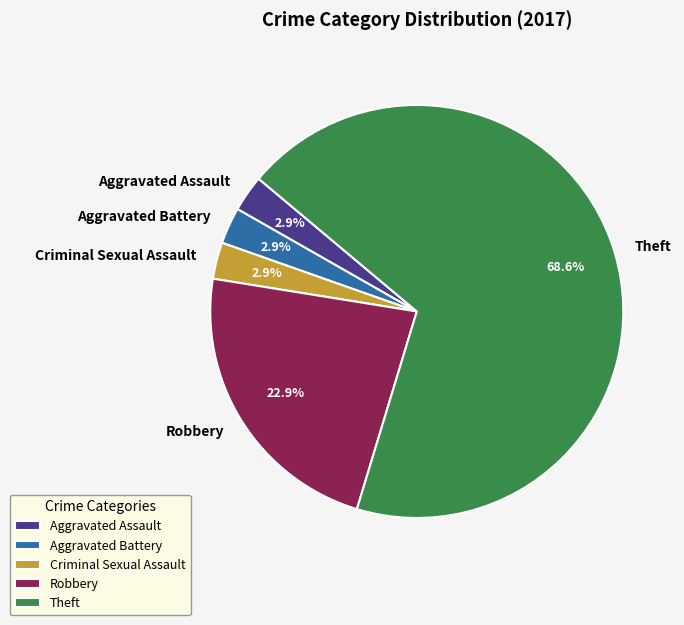

Between Theft and Aggravated Battery, which is larger?

Theft